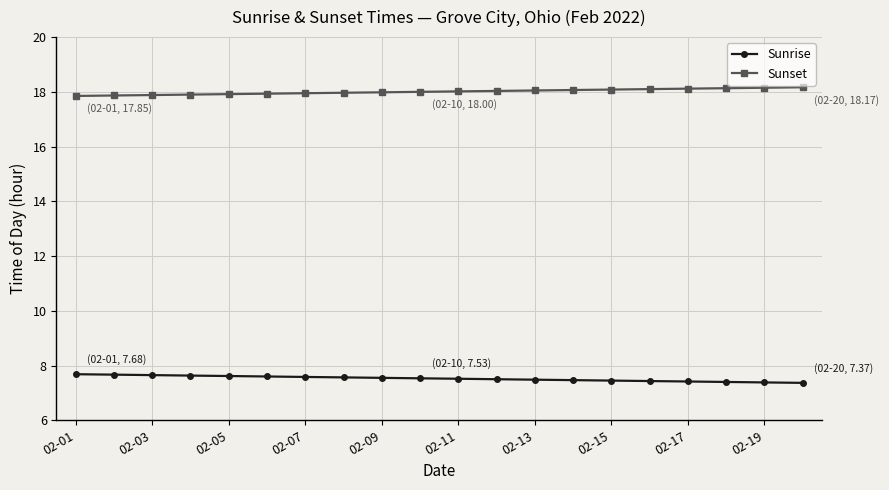

True or false: Sunrise and Sunset intersect in this chart.

False